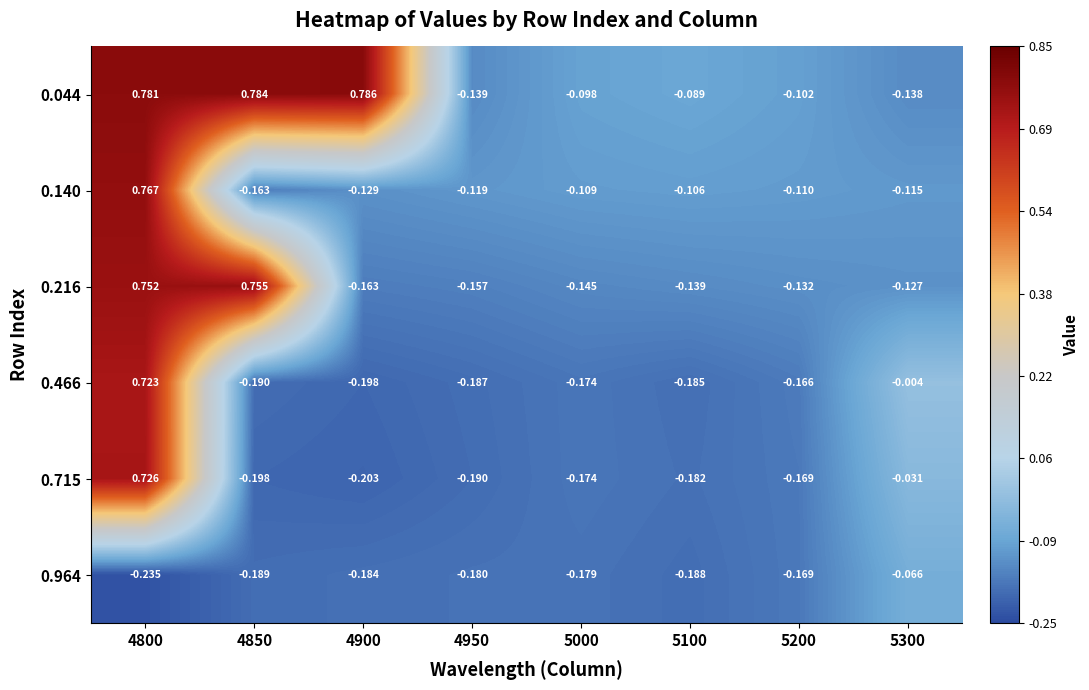

How many positive values does the 0.466 series have?

1